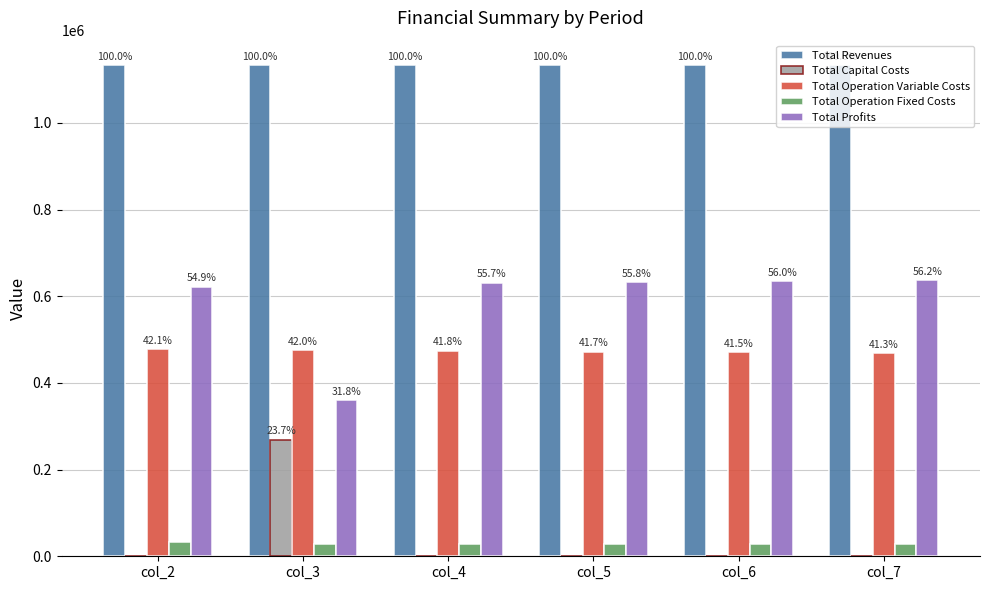

What are all the series names shown in the legend?

Total Revenues, Total Capital Costs, Total Operation Variable Costs, Total Operation Fixed Costs, Total Profits